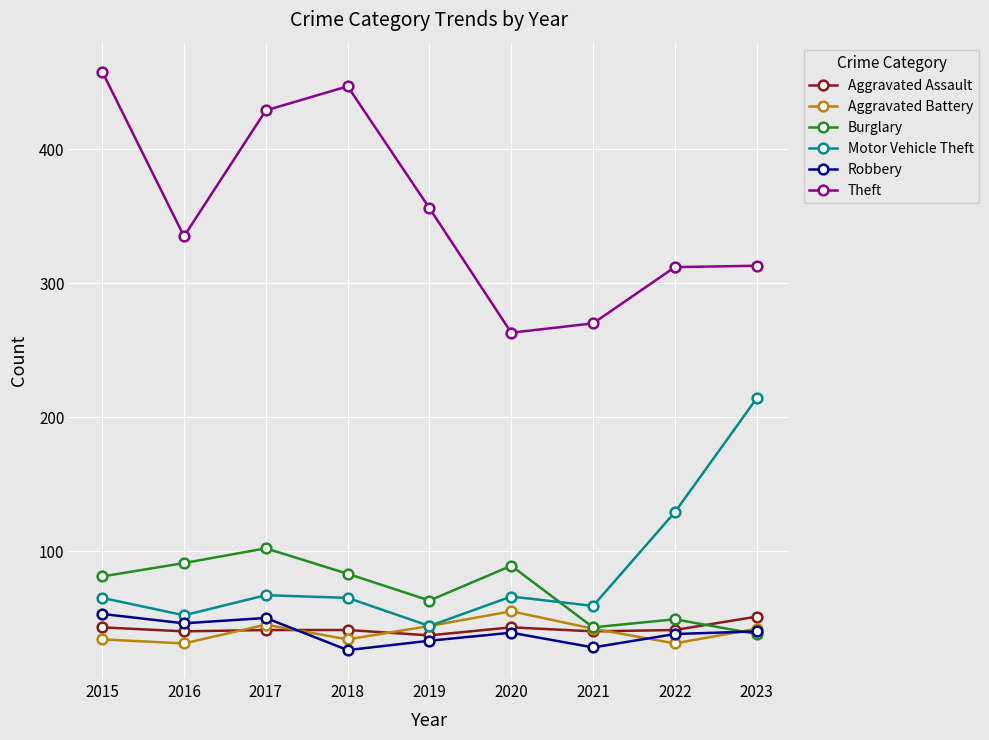

What is the difference between the maximum and minimum values in the Theft series?

195